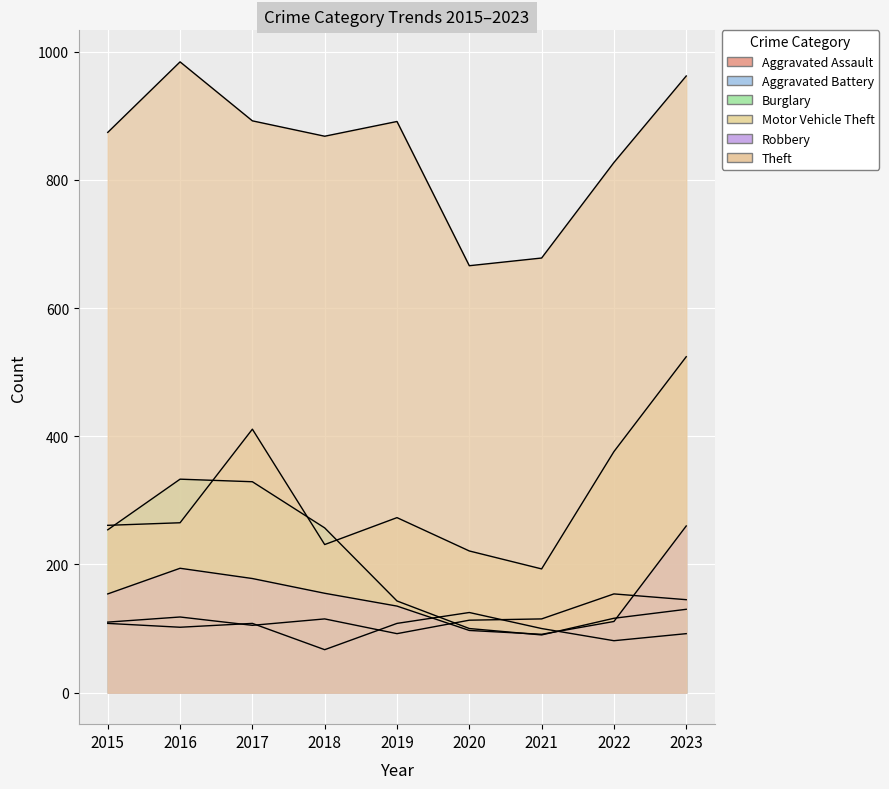

Rank the series by their maximum value, from highest to lowest.

Theft, Motor Vehicle Theft, Burglary, Robbery, Aggravated Assault, Aggravated Battery